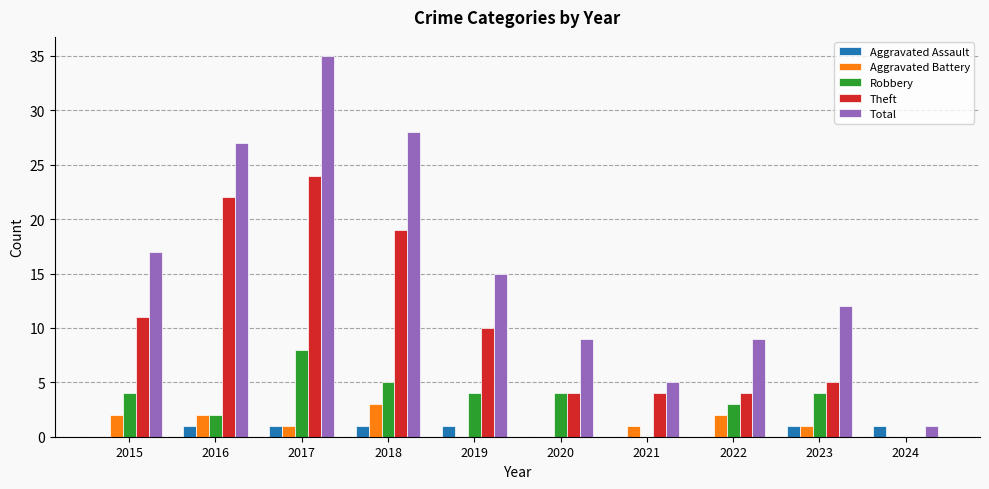

The Aggravated Assault series shows 0 at 2021. True or false?

True